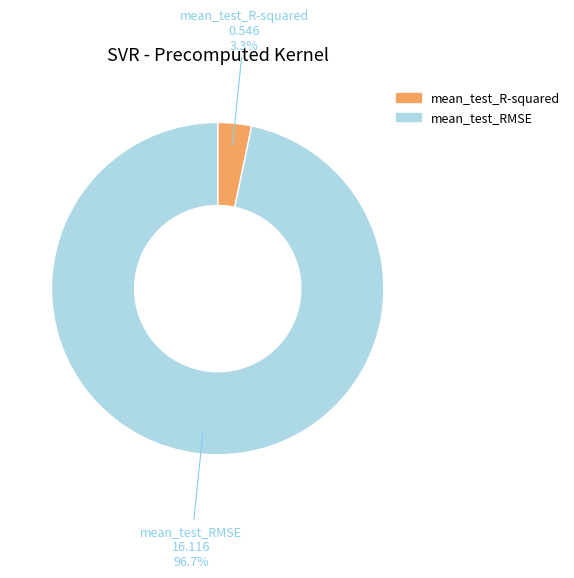

To the nearest percent, what is the average slice percentage?

50%